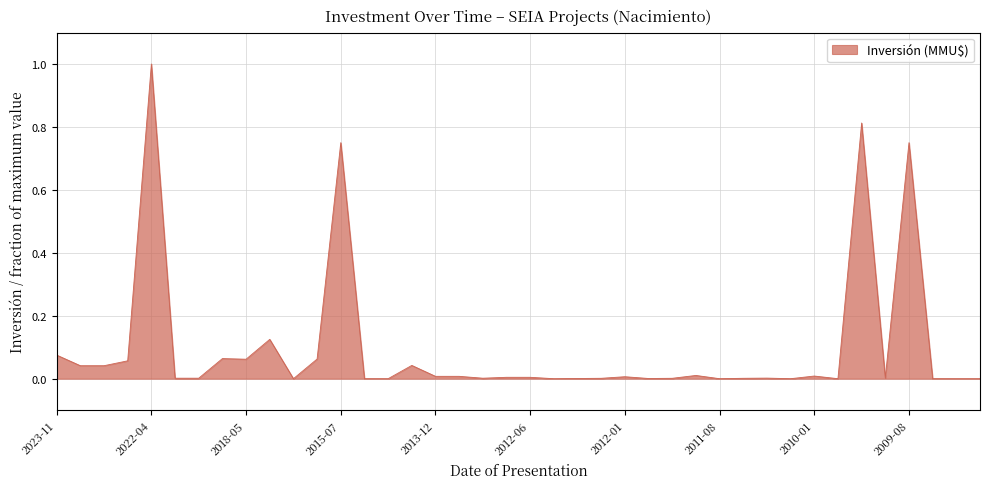

What is the difference between the maximum and minimum values?

1.0